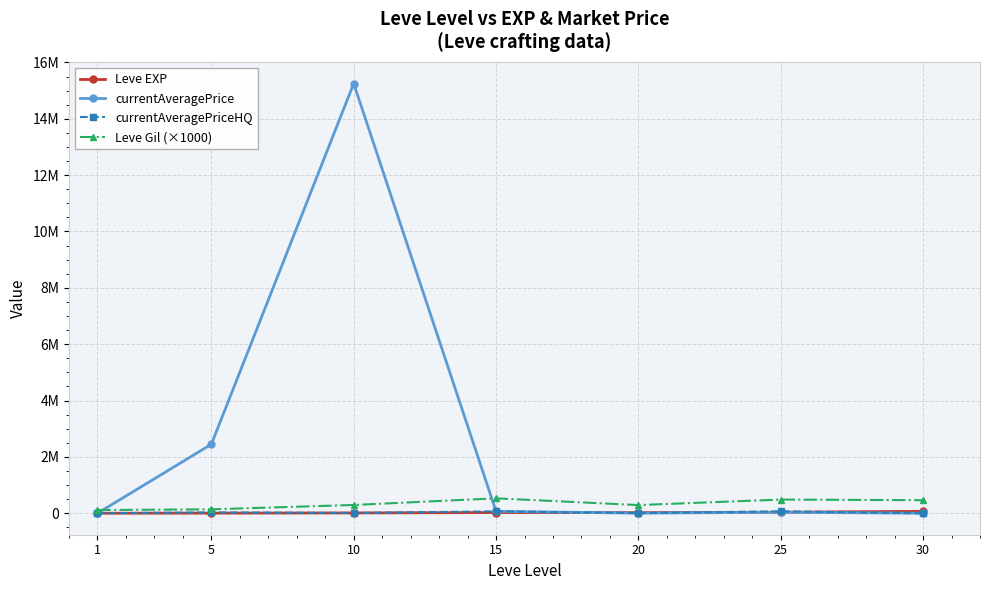

What are all the series names shown in the legend?

Leve EXP, currentAveragePrice, currentAveragePriceHQ, Leve Gil (×1000)